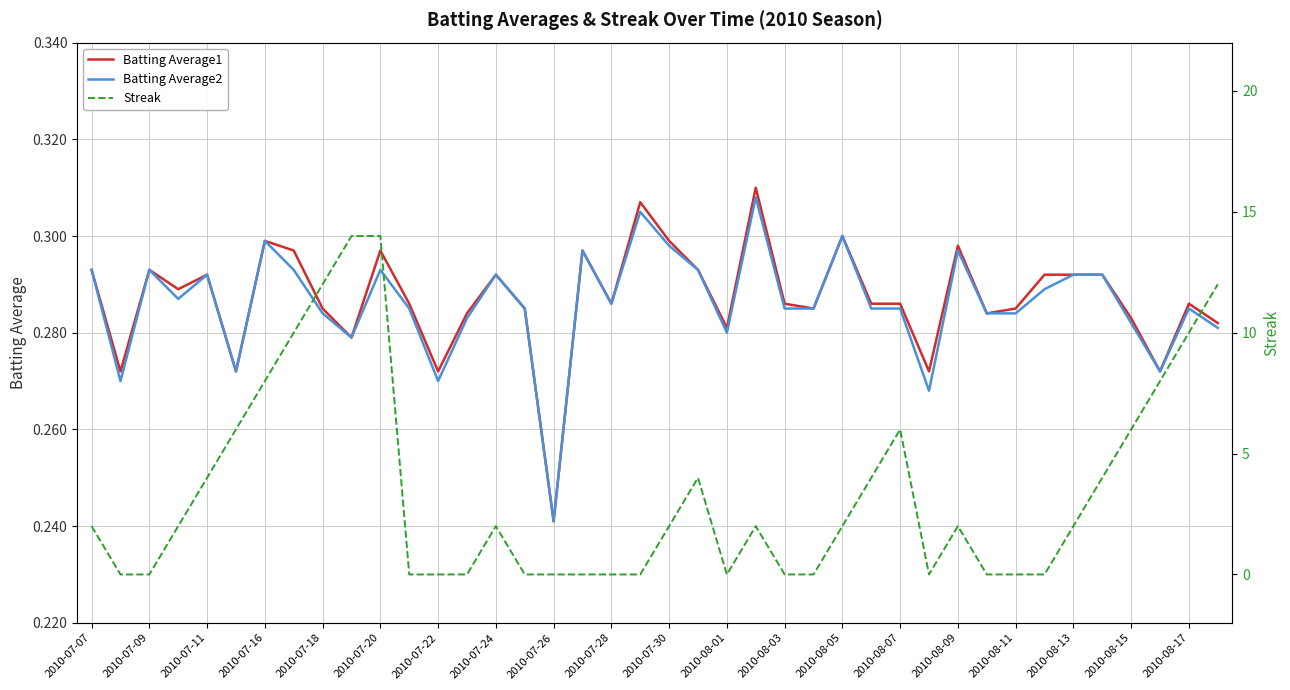

What is the average value of the Batting Average2 series?

0.3